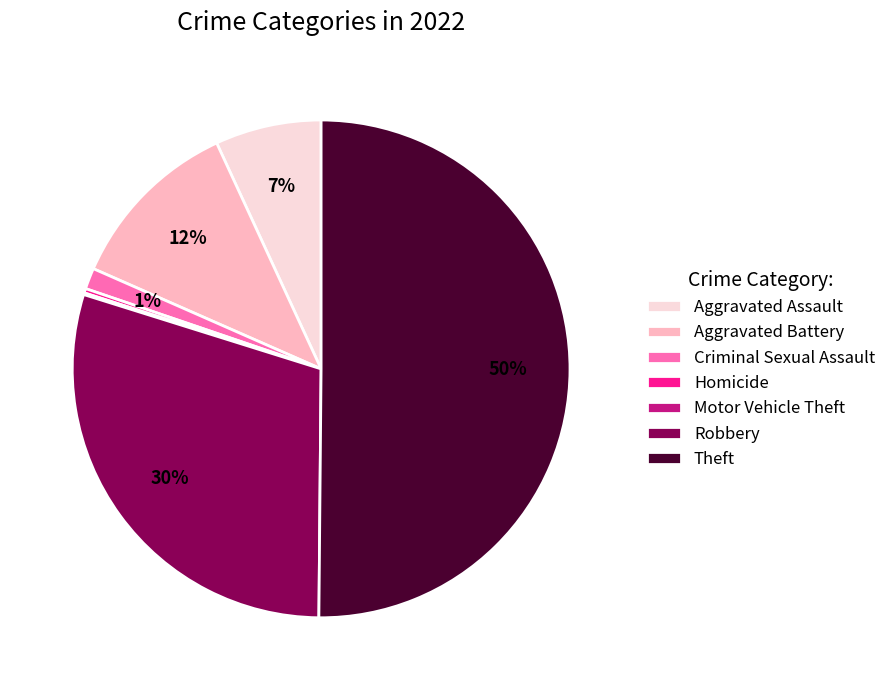

What is the largest slice in the pie chart?

Theft